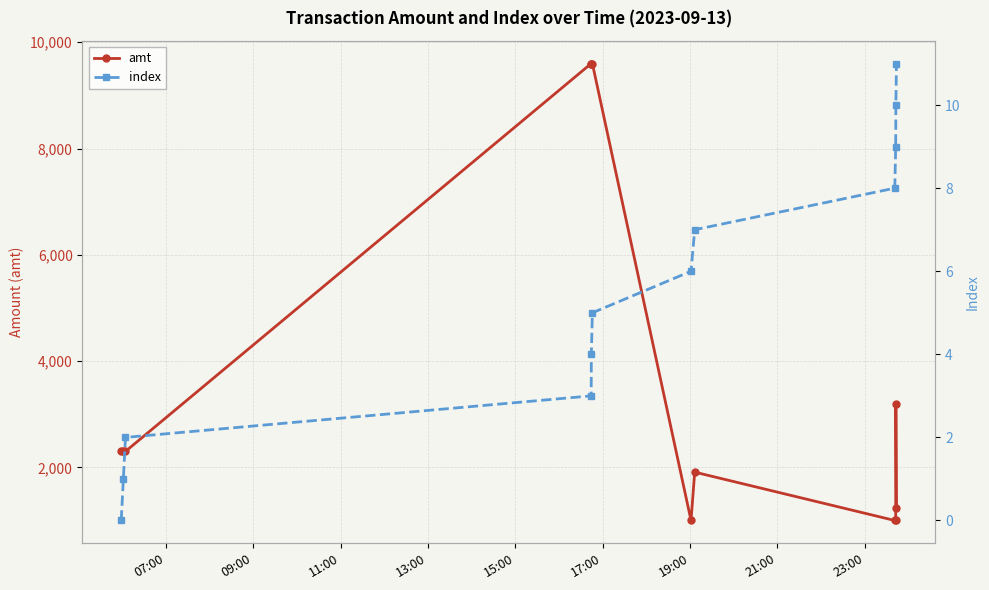

What is the minimum value for amt?

1000